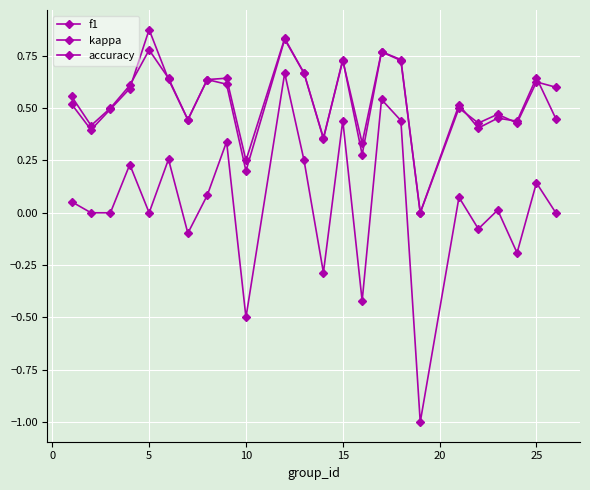

What is the sum of all accuracy values?

12.9